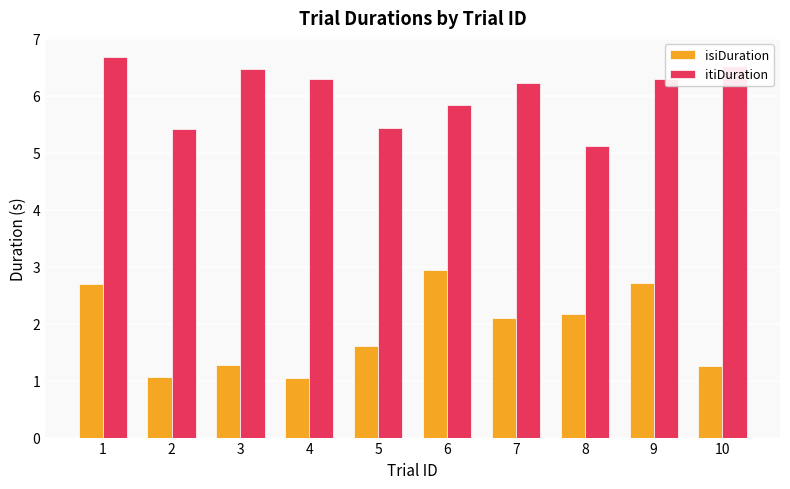

What is the value of the itiDuration bar at the 6th from the left?

5.8